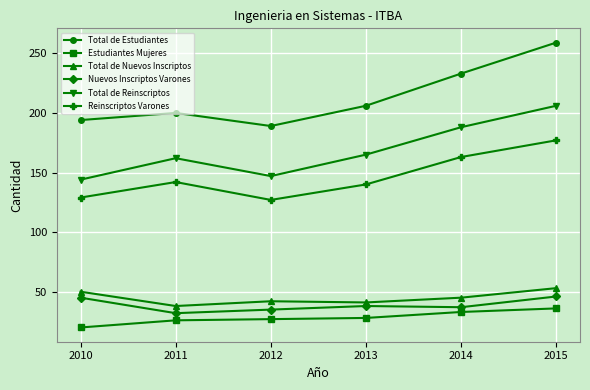

True or false: Total de Nuevos Inscriptos and Nuevos Inscriptos Varones cross at least once.

False